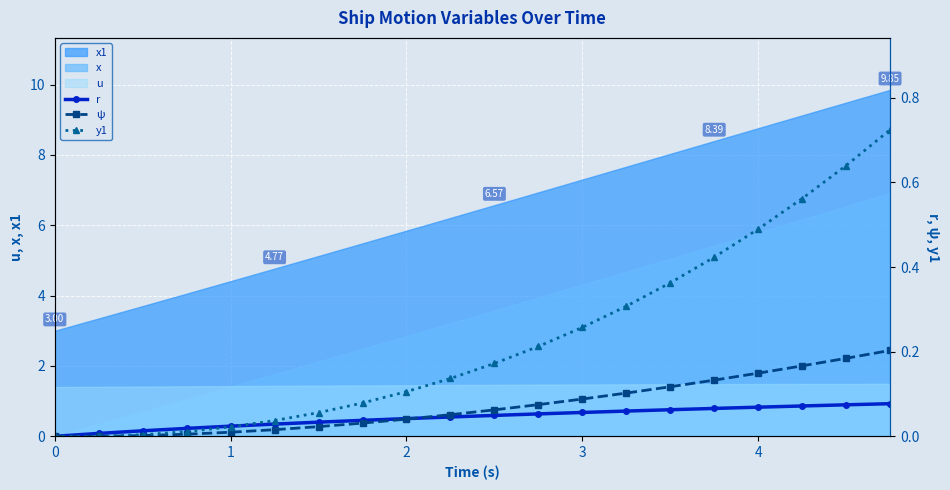

True or false: x and x1 intersect in this chart.

False